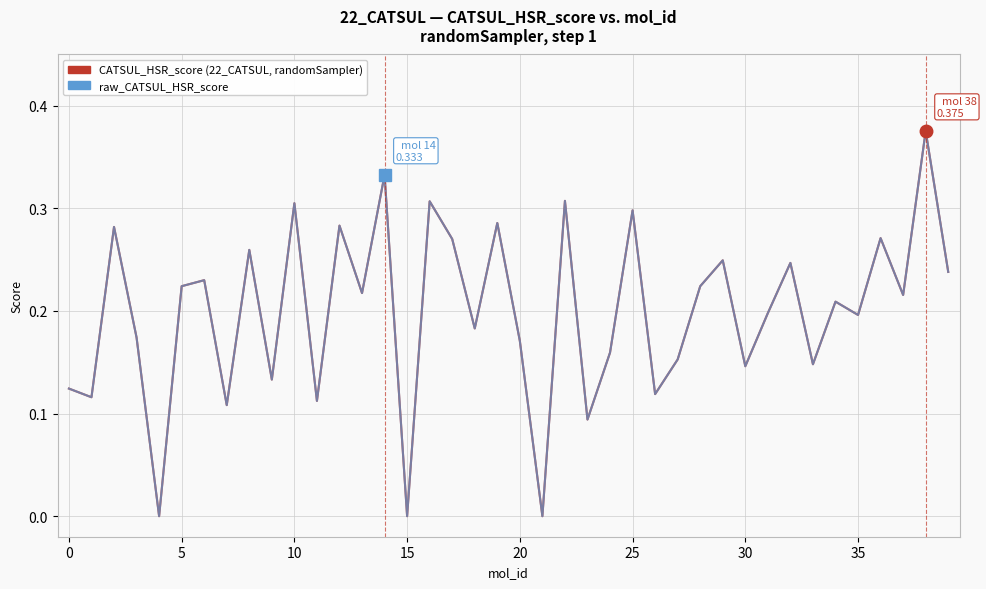

How many series are shown in this chart?

2